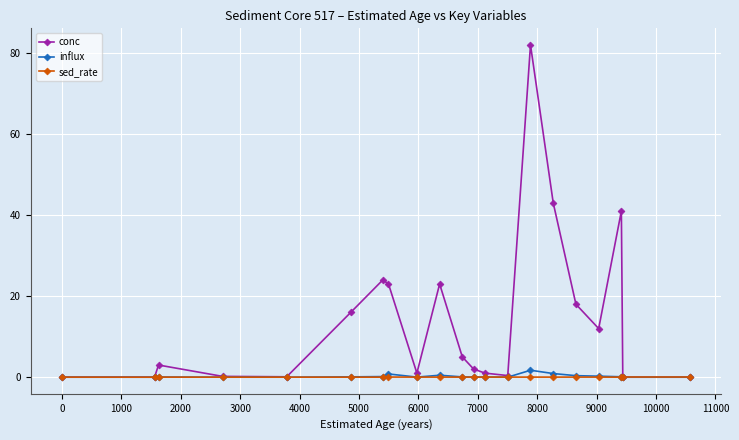

What is the maximum value shown in the chart?

82.0